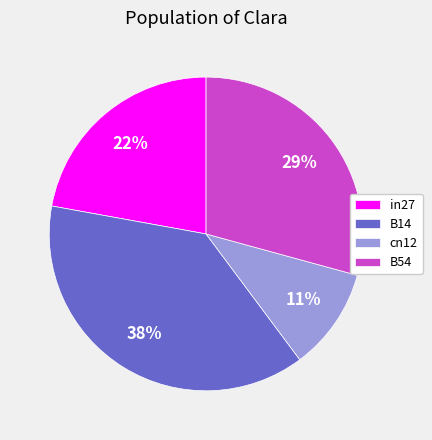

Rank the categories by value from lowest to highest.

cn12, in27, B54, B14